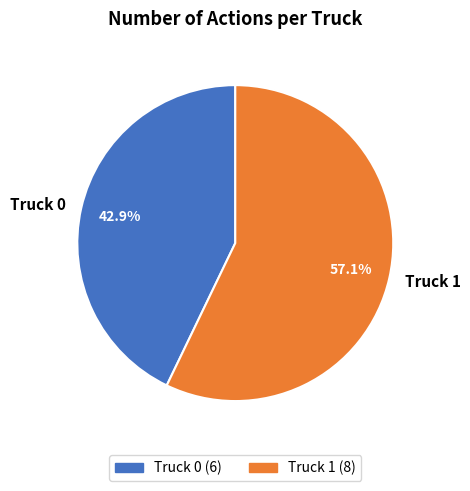

Rank the categories by value from highest to lowest.

Truck 1, Truck 0